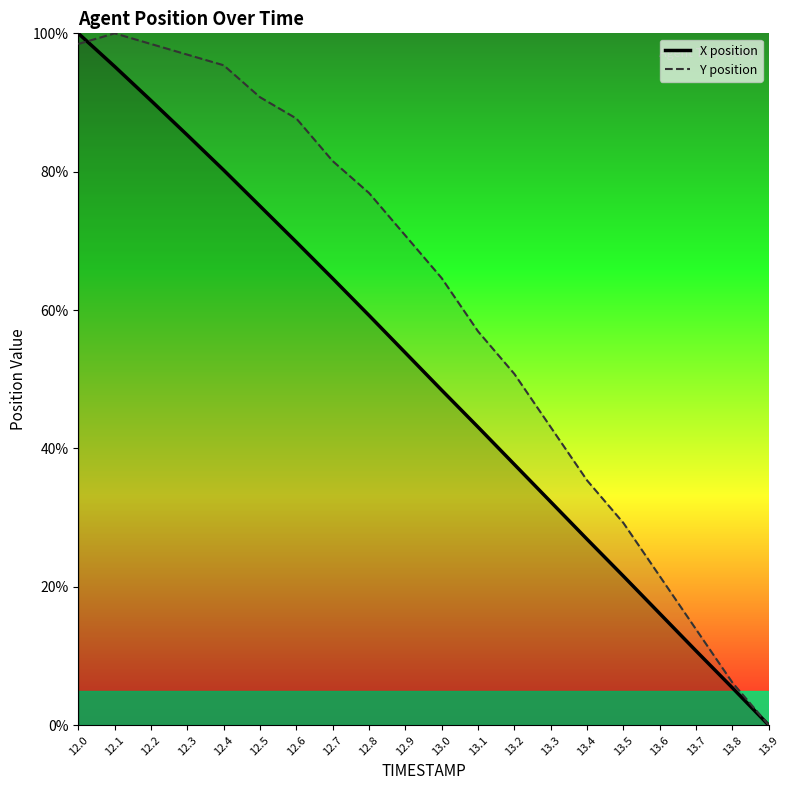

What is the label of the 2nd point from the left?

12.1